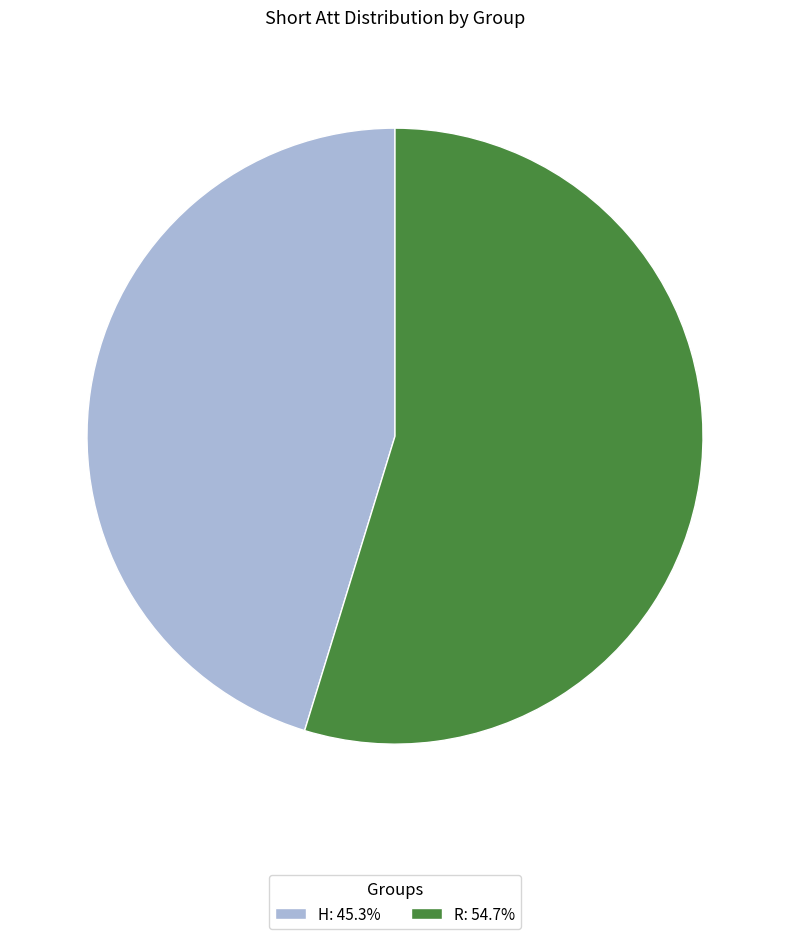

Is it true that H is 45% of the pie?

True